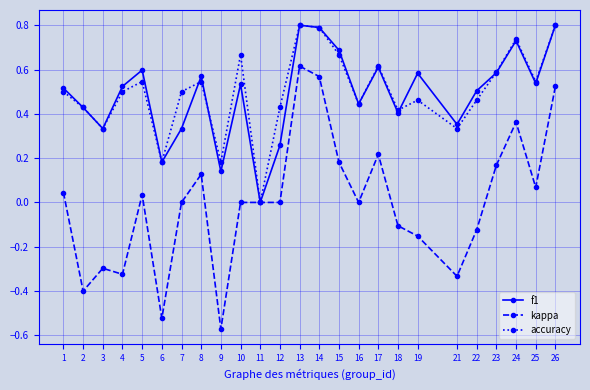

The value of accuracy at 4 is 0.8. True or false?

False